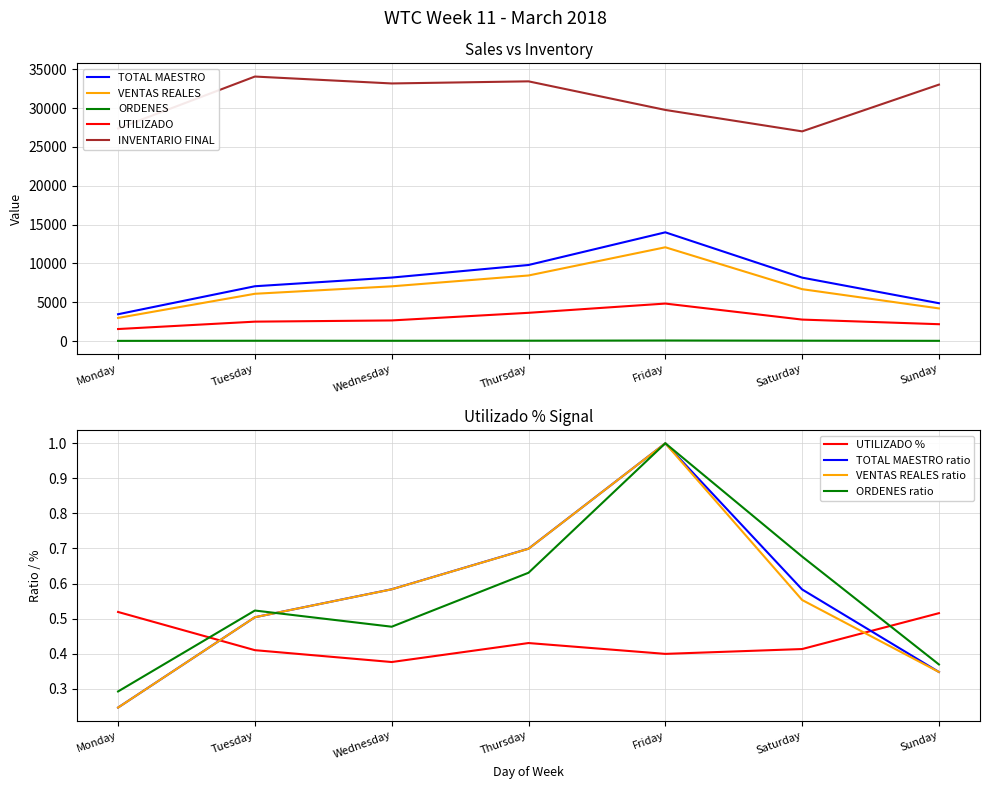

How many categories are shown in the chart?

7